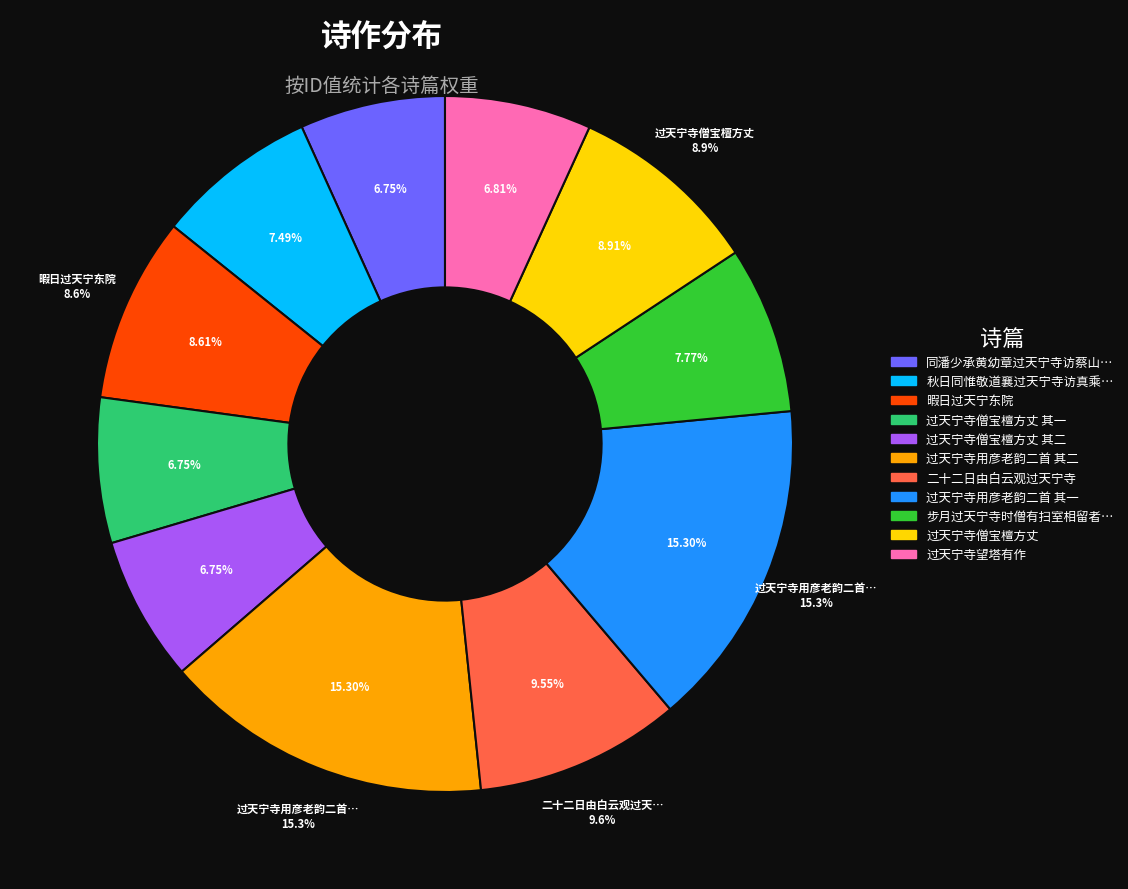

The 过天宁寺用彦老韵二首 其一 slice represents 15% of the pie. True or false?

True